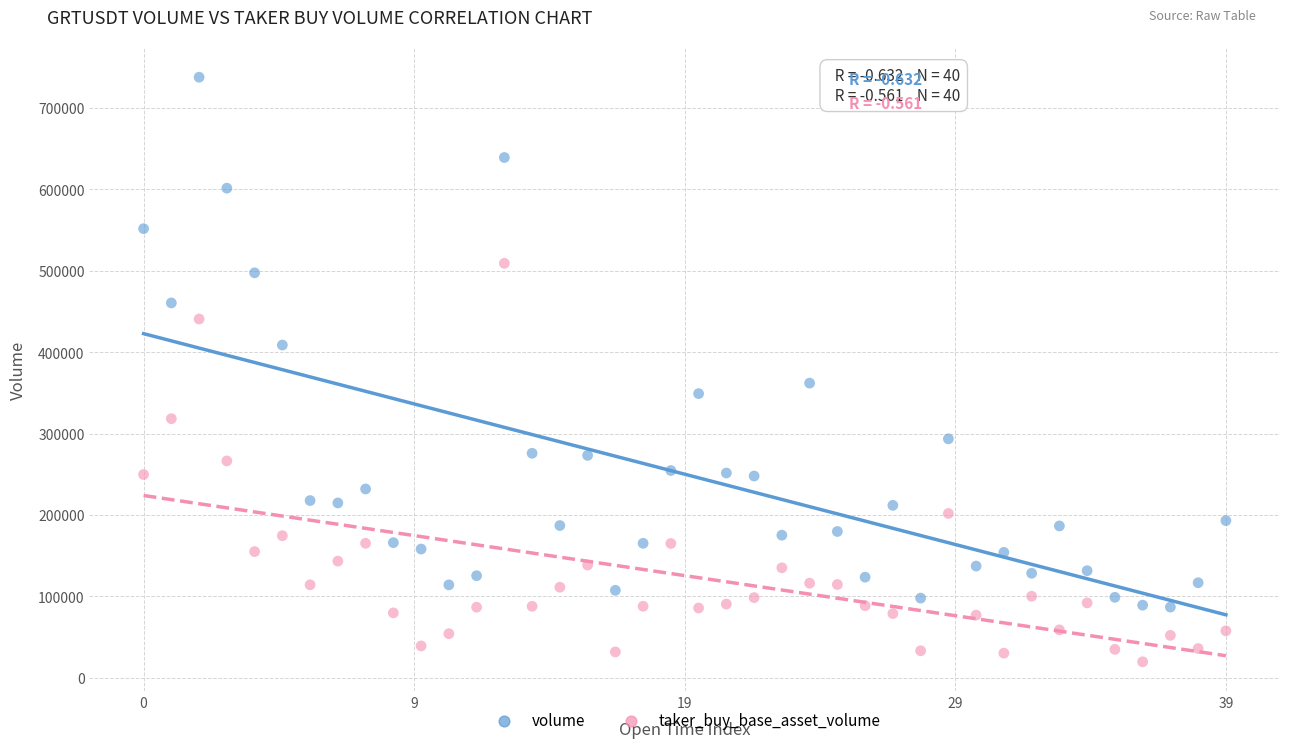

Which series has the widest spread of Y values?

volume